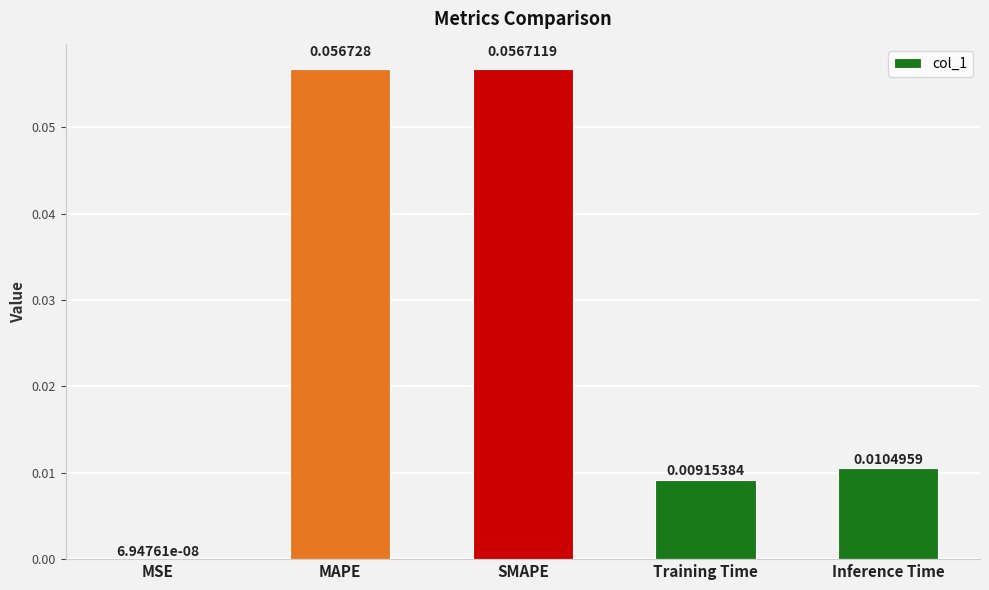

How many data points does each series have?

5